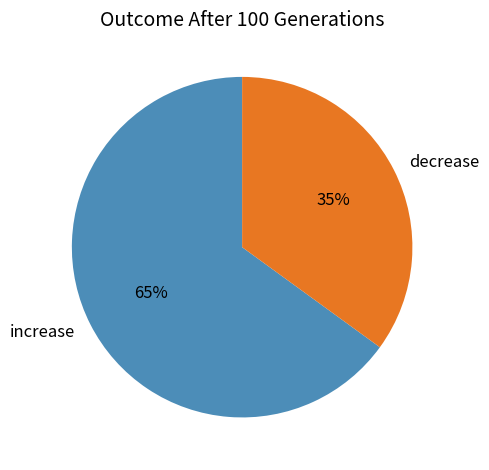

Does increase account for over 50% of the chart?

Yes